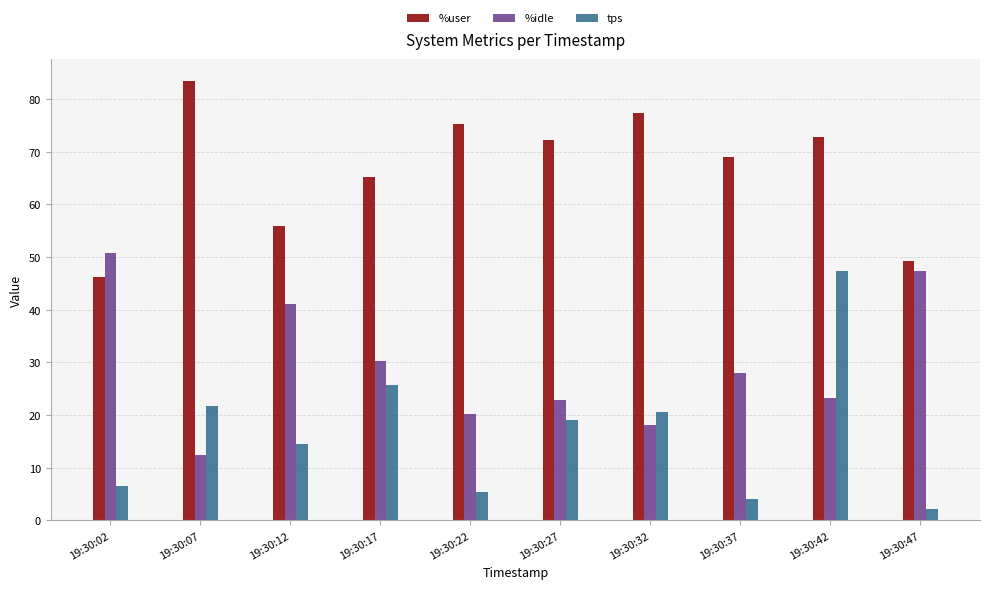

Which series has the widest spread of values?

tps